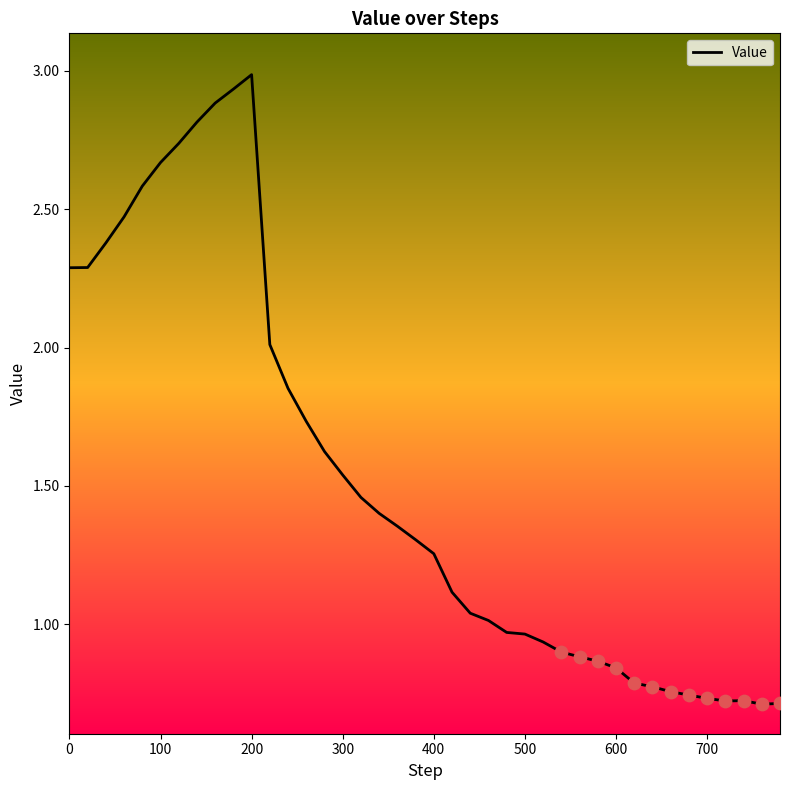

What is the greatest value displayed?

3.0